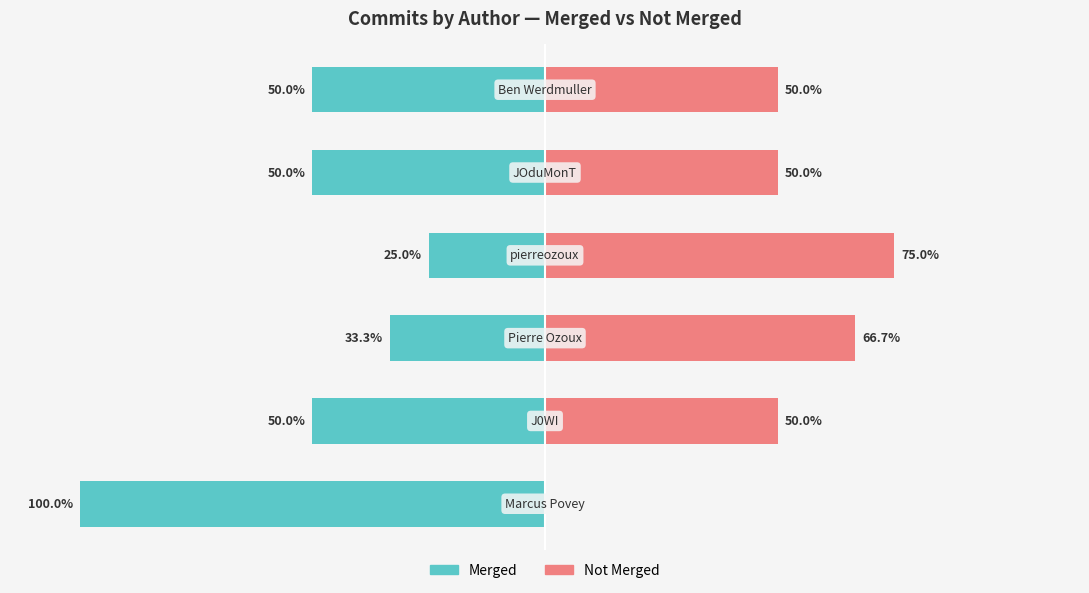

What position from the right is 0?

3